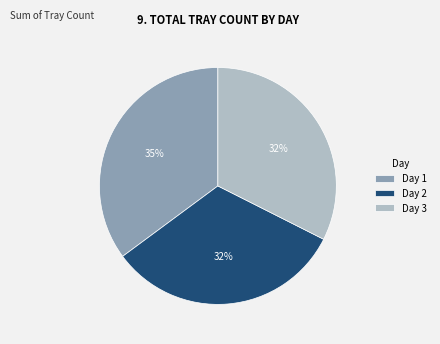

To the nearest percent, what portion does Day 1 represent?

35%